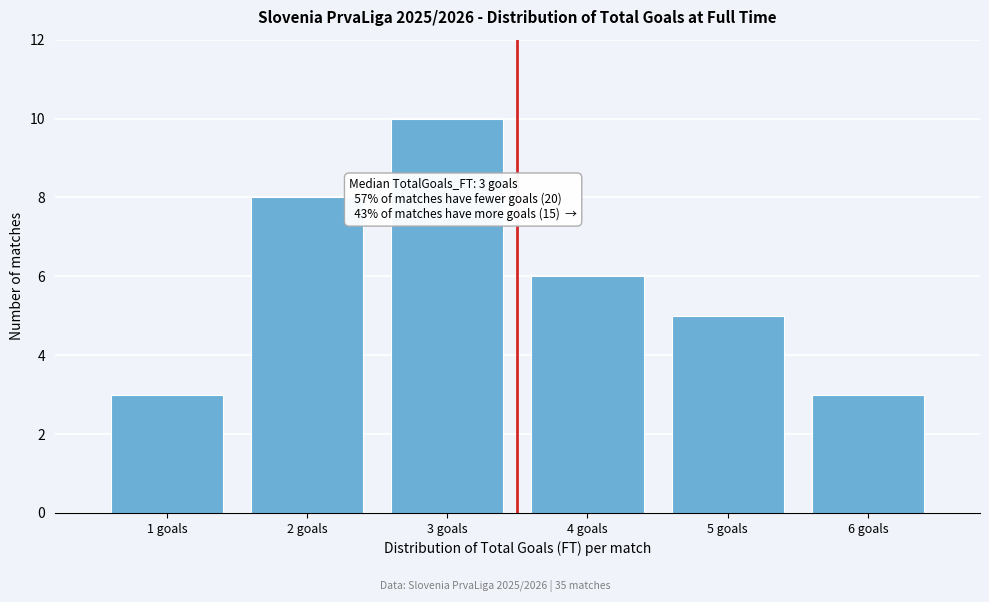

Over which range of the x-axis is the bar tallest?

2.5 to 3.5